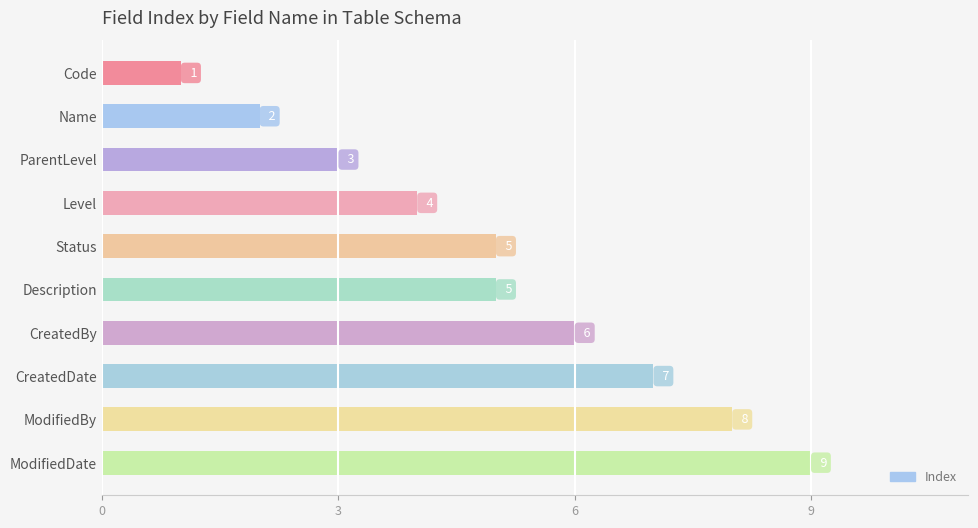

What position from the bottom is Level?

7